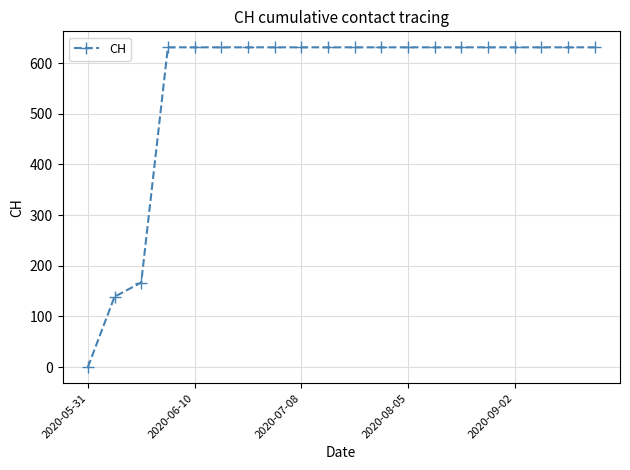

What is the greatest value displayed?

631